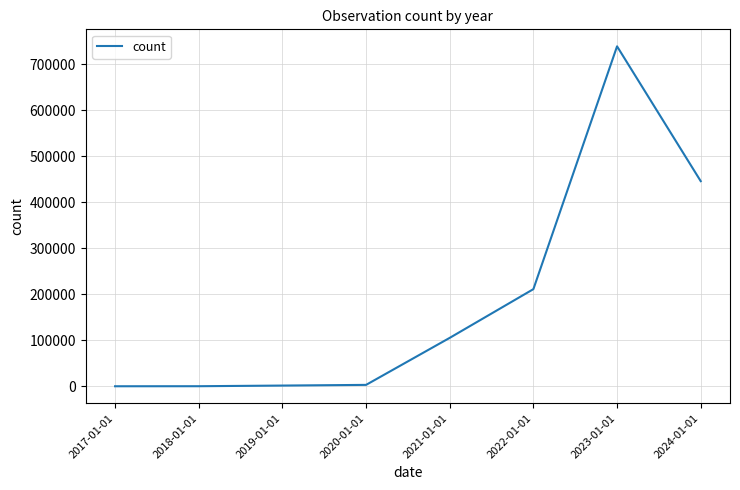

True or false: there are more than 2 points higher than both neighbors.

False